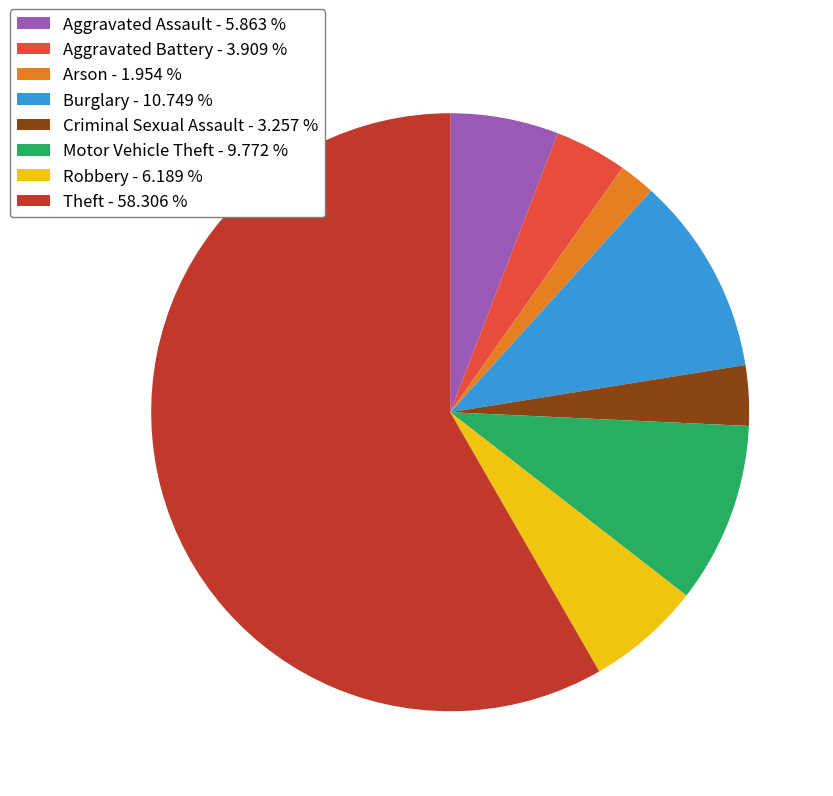

Is there a majority slice in this chart?

Yes